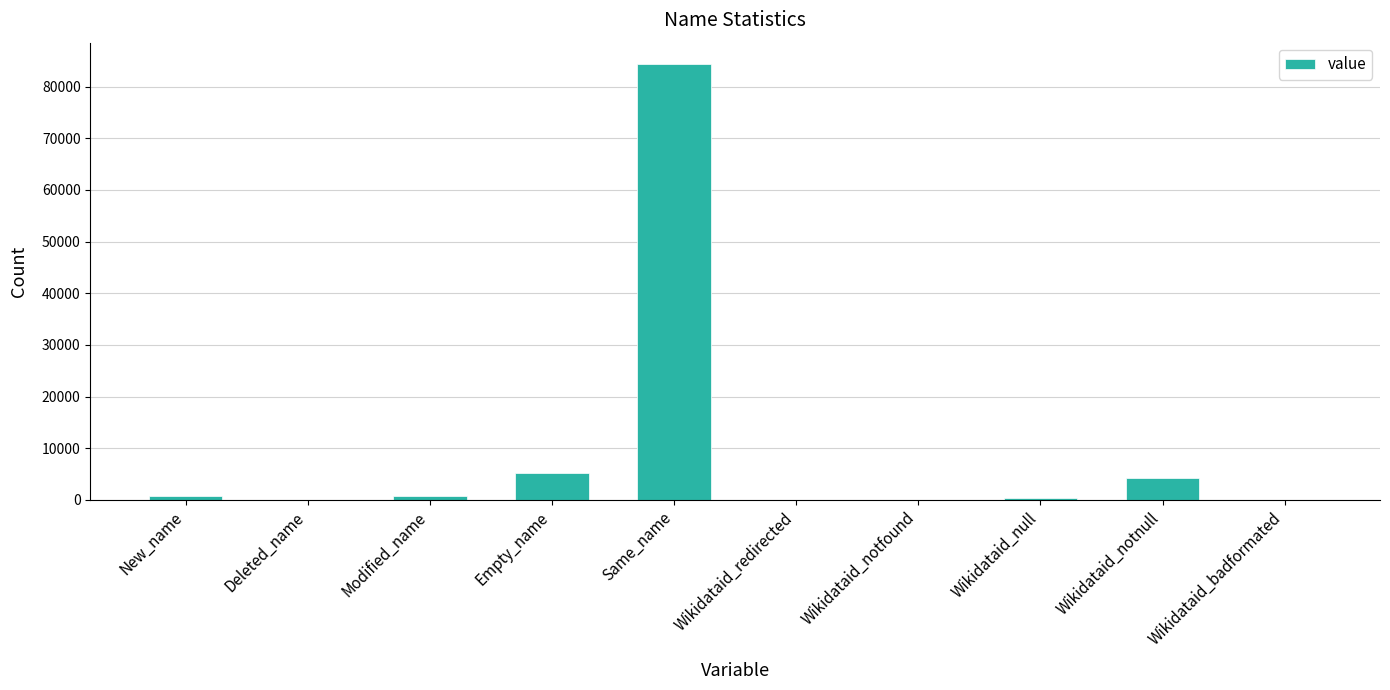

What is the greatest value displayed?

84288